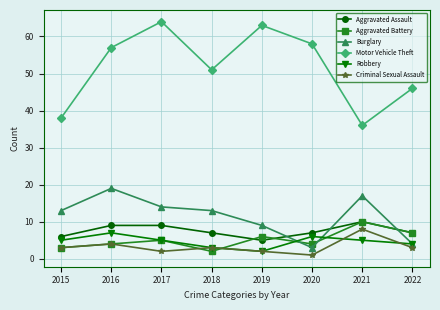

True or false: Motor Vehicle Theft and Robbery cross at least once.

False